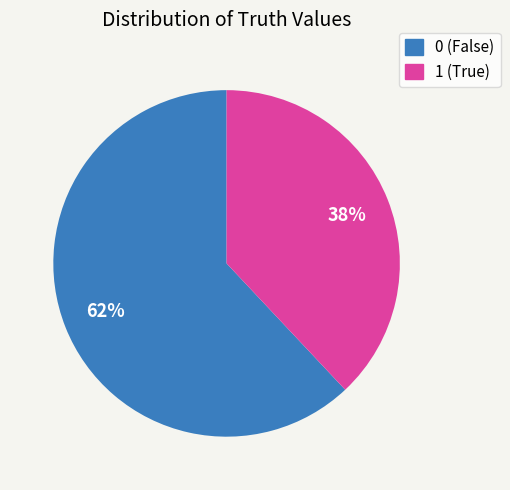

To the nearest percent, what percentage of the pie is 1 (True)?

38%